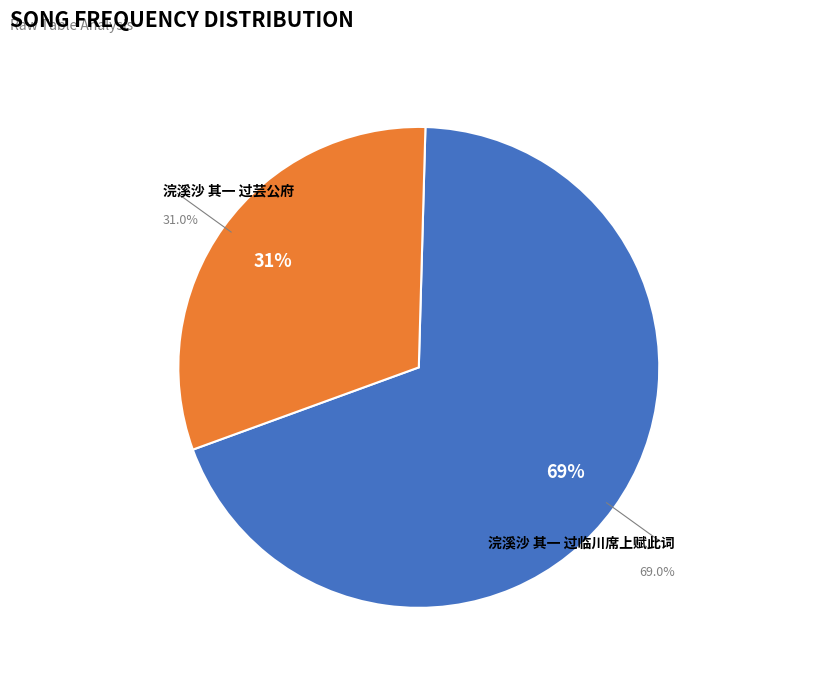

Which category has the smallest portion of the pie?

浣溪沙 其一 过芸公府